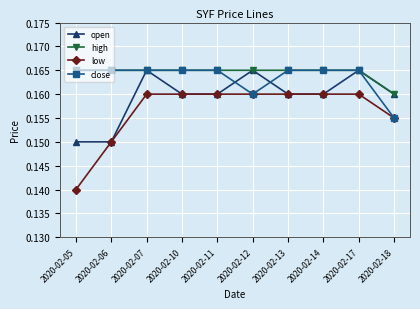

Which category has the lowest value across all series?

2020-02-05